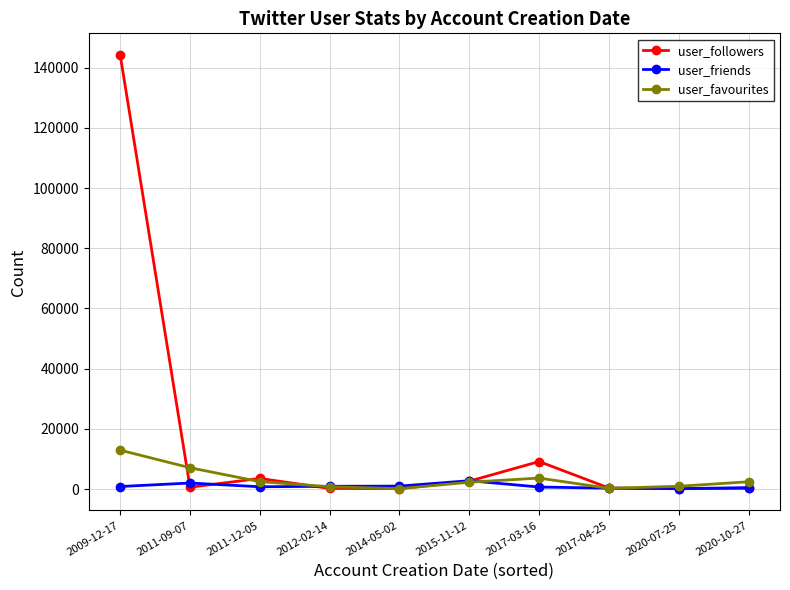

At which category is the sum across all series the highest?

2009-12-17